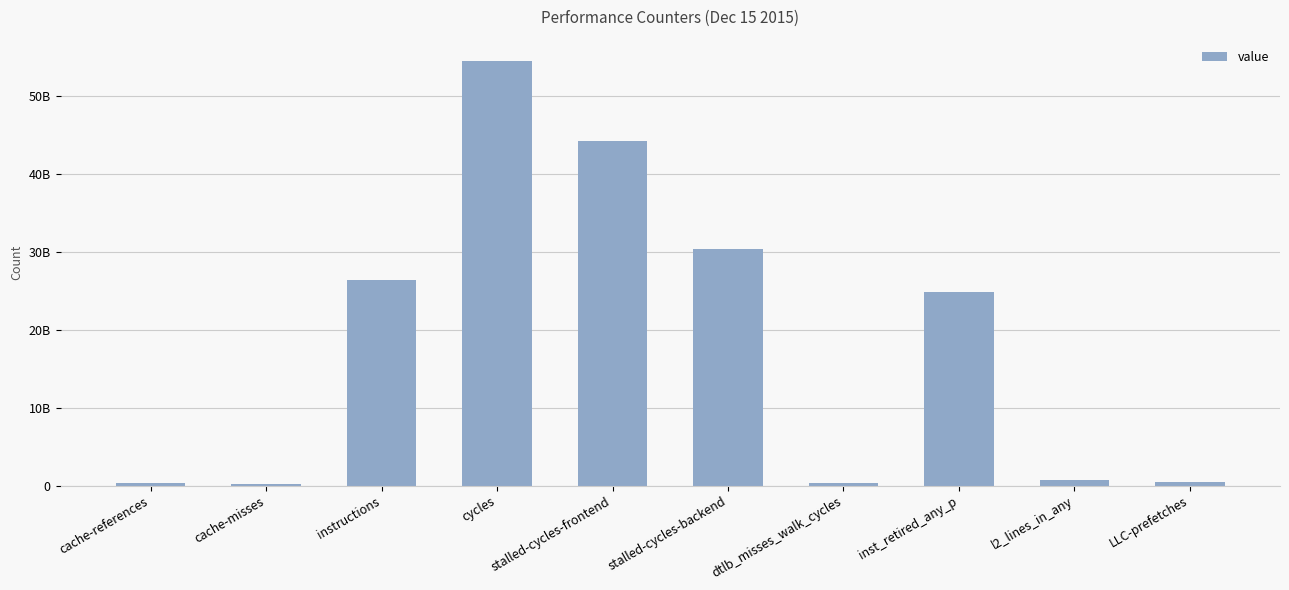

What is the difference between the maximum and second lowest values?

54159566508